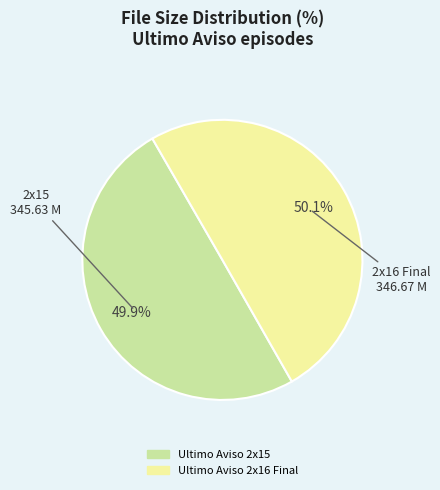

Is the sum of Ultimo Aviso 2x16 Final and Ultimo Aviso 2x15 greater than half?

Yes